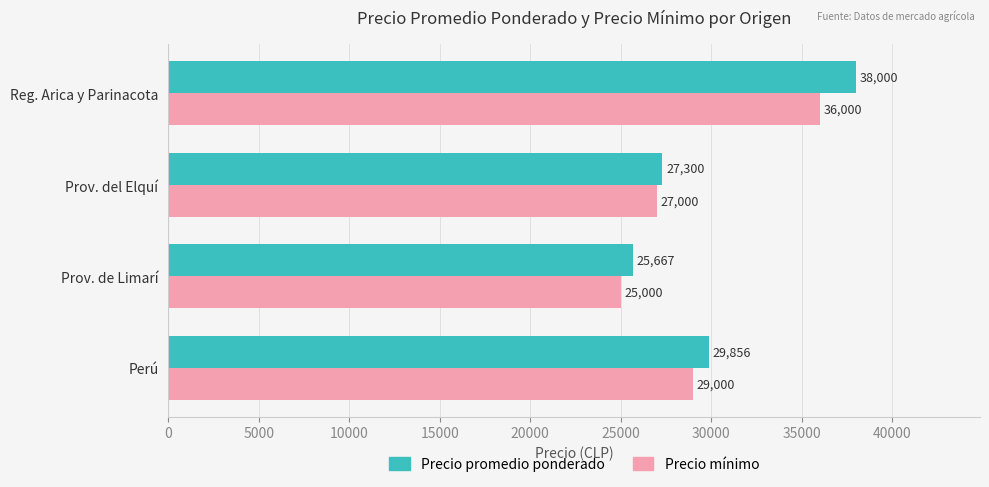

Which label corresponds to the largest value in the chart?

Reg. Arica y Parinacota